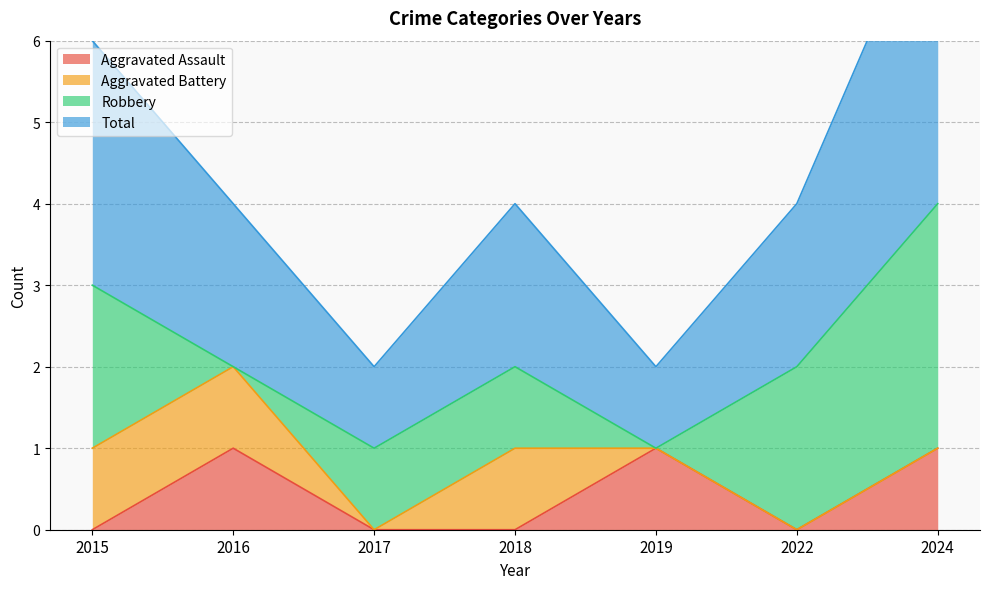

The value of Total at 2015 is 1. True or false?

False